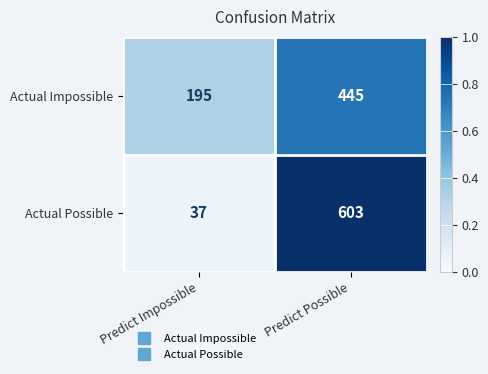

What is the minimum value for Actual Impossible?

195